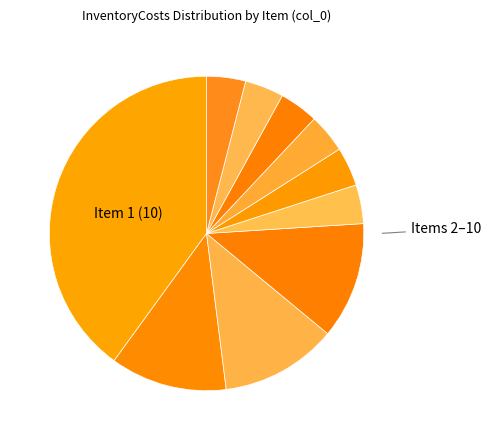

How many slices are in this pie chart?

10